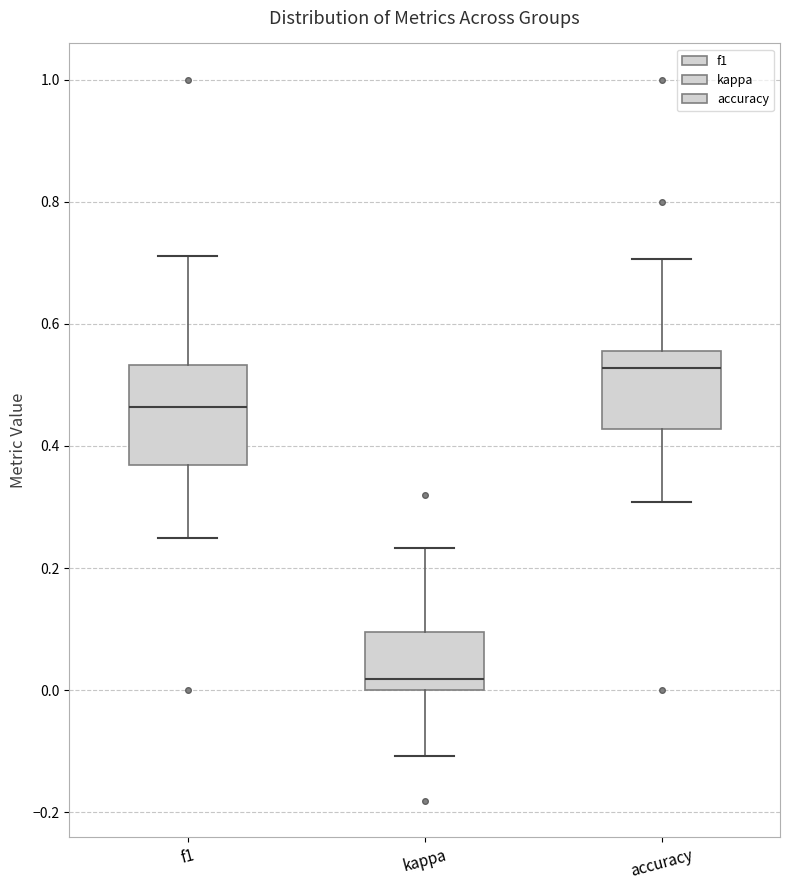

Which box is the tallest, from its lower edge to its upper edge?

f1